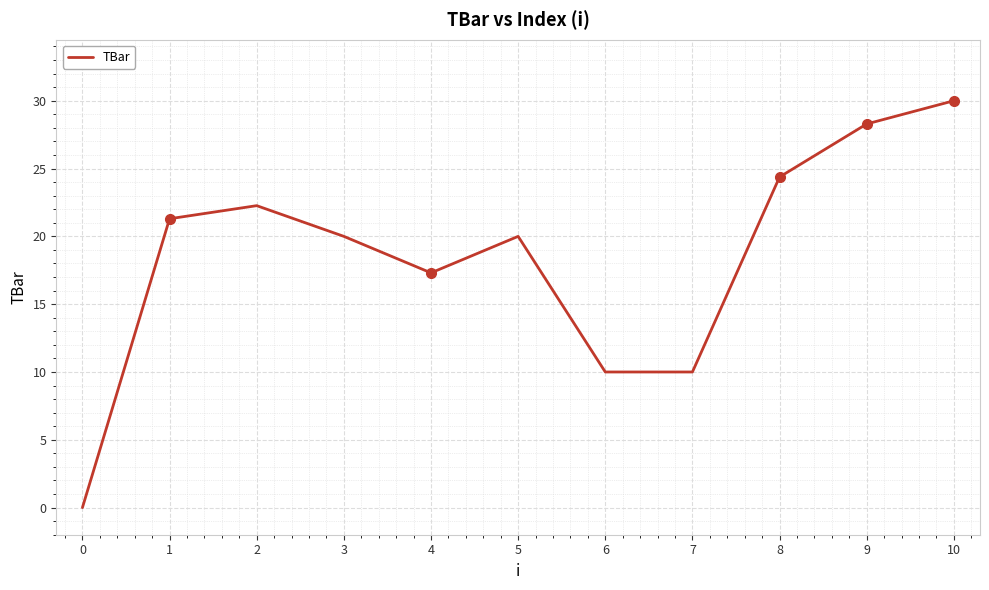

What is the difference between the maximum and minimum values?

30.0